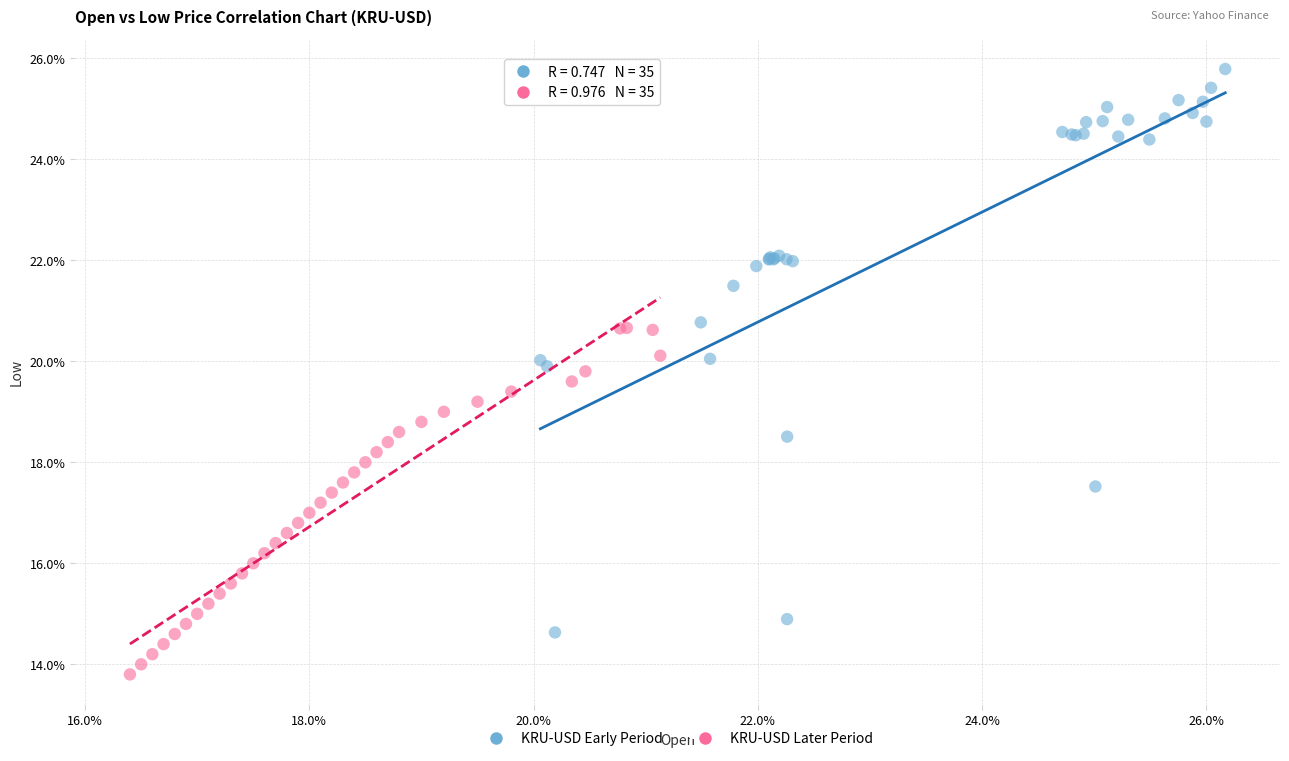

Which series has the widest spread of Y values?

KRU-USD Early Period